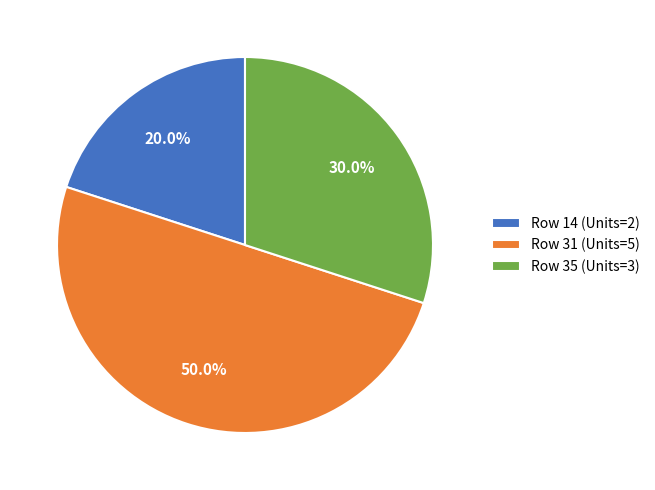

Approximately how many times larger is the value at Row 14 (Units=2) compared to Row 31 (Units=5)?

0.4